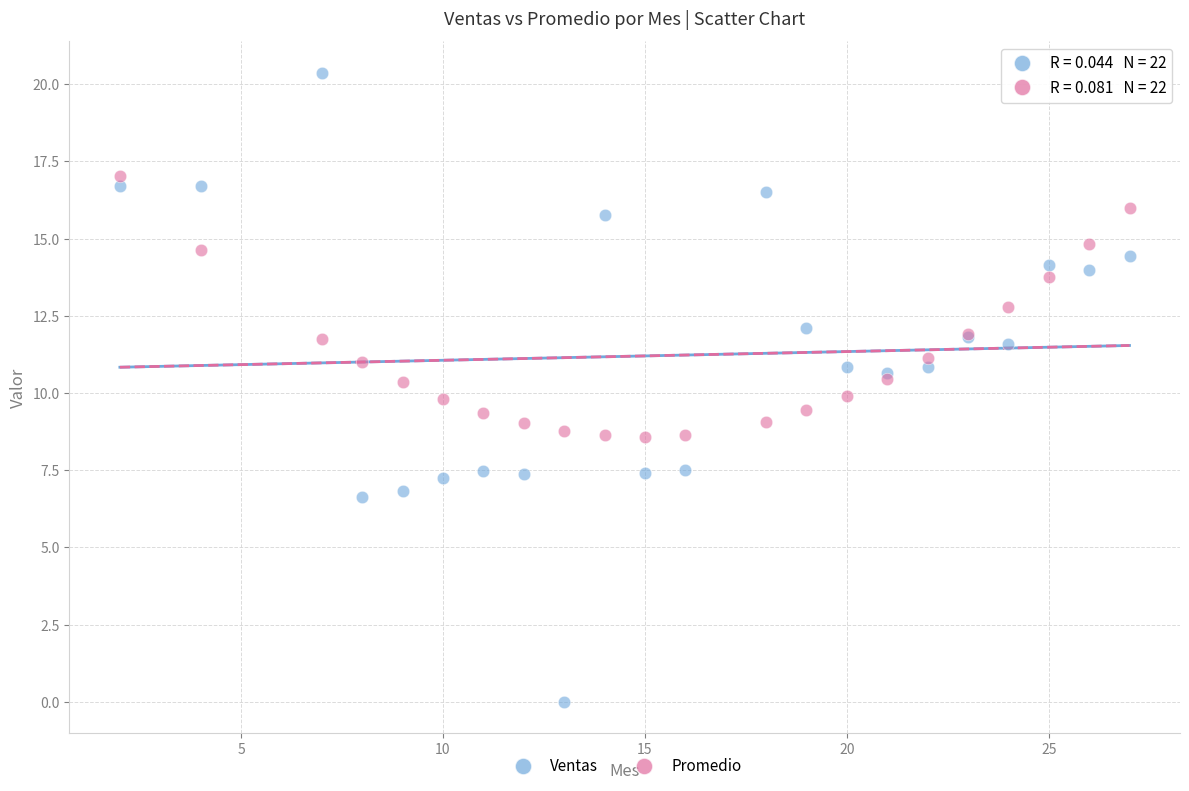

Which series reaches the minimum Y coordinate?

Ventas